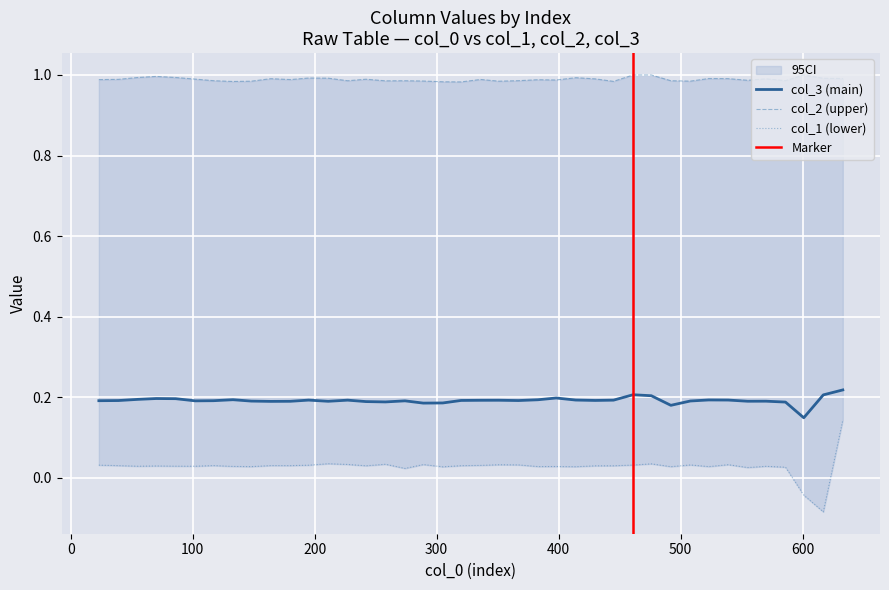

Between 398 and 258, which is larger?

258